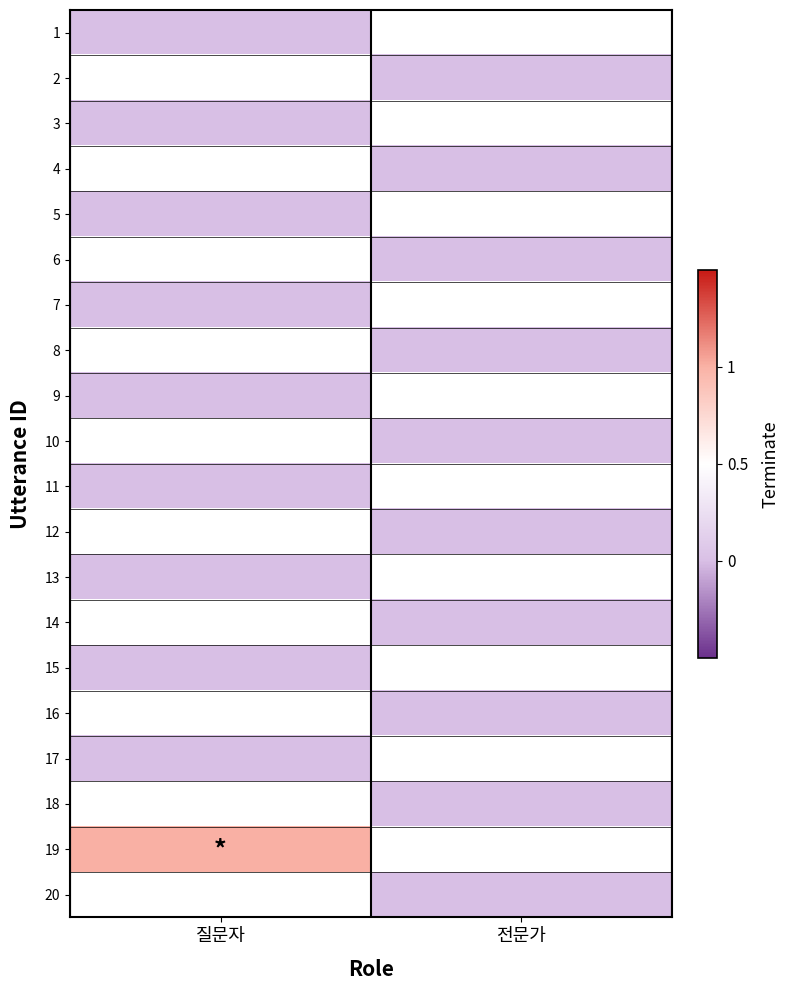

List the series in order of their peak value, highest first.

1, 2, 3, 4, 5, 6, 7, 8, 9, 10, 11, 12, 13, 14, 15, 16, 17, 18, 19, 20